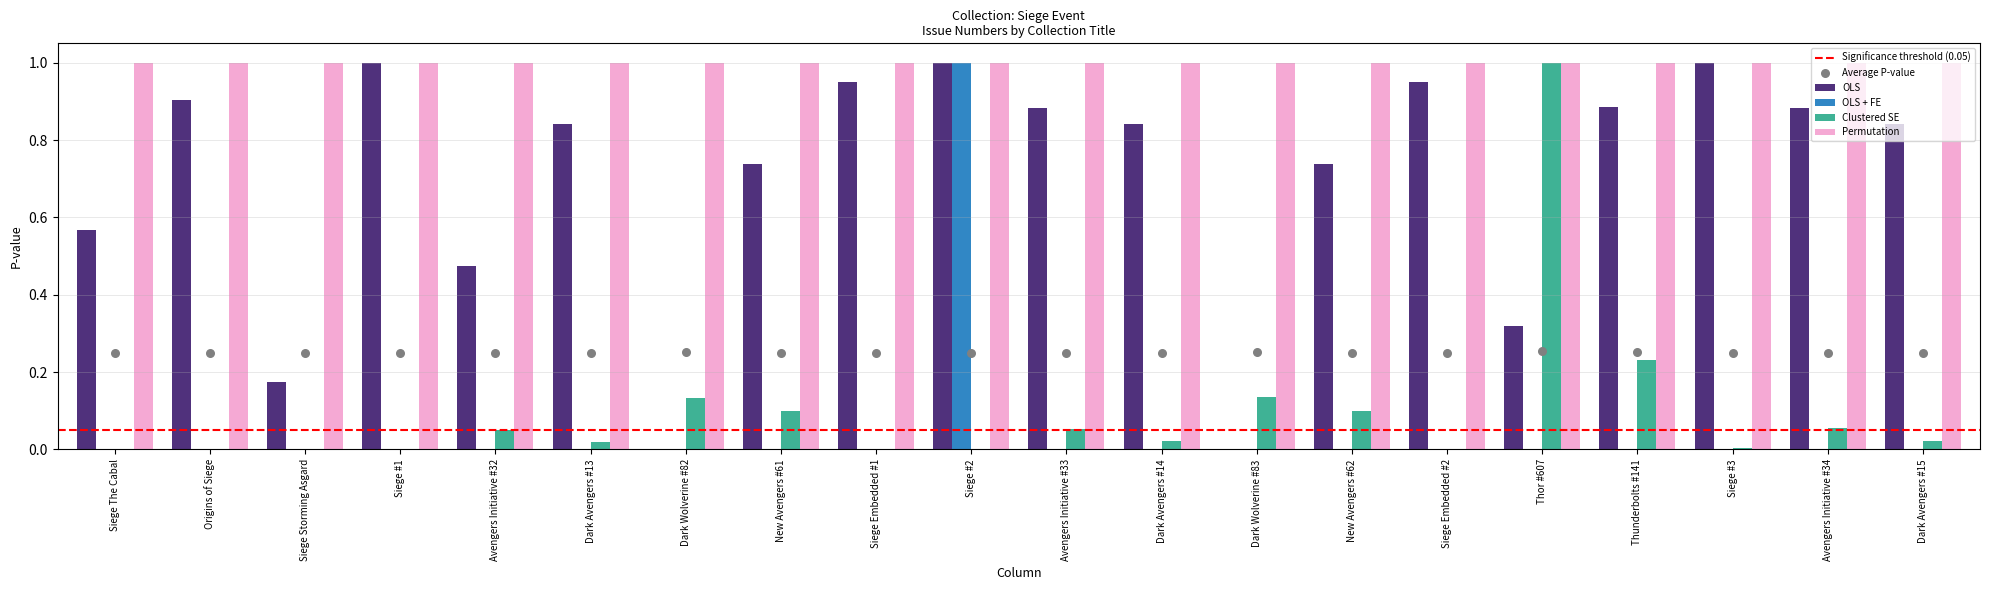

At how many categories does at least one series exceed 0?

20